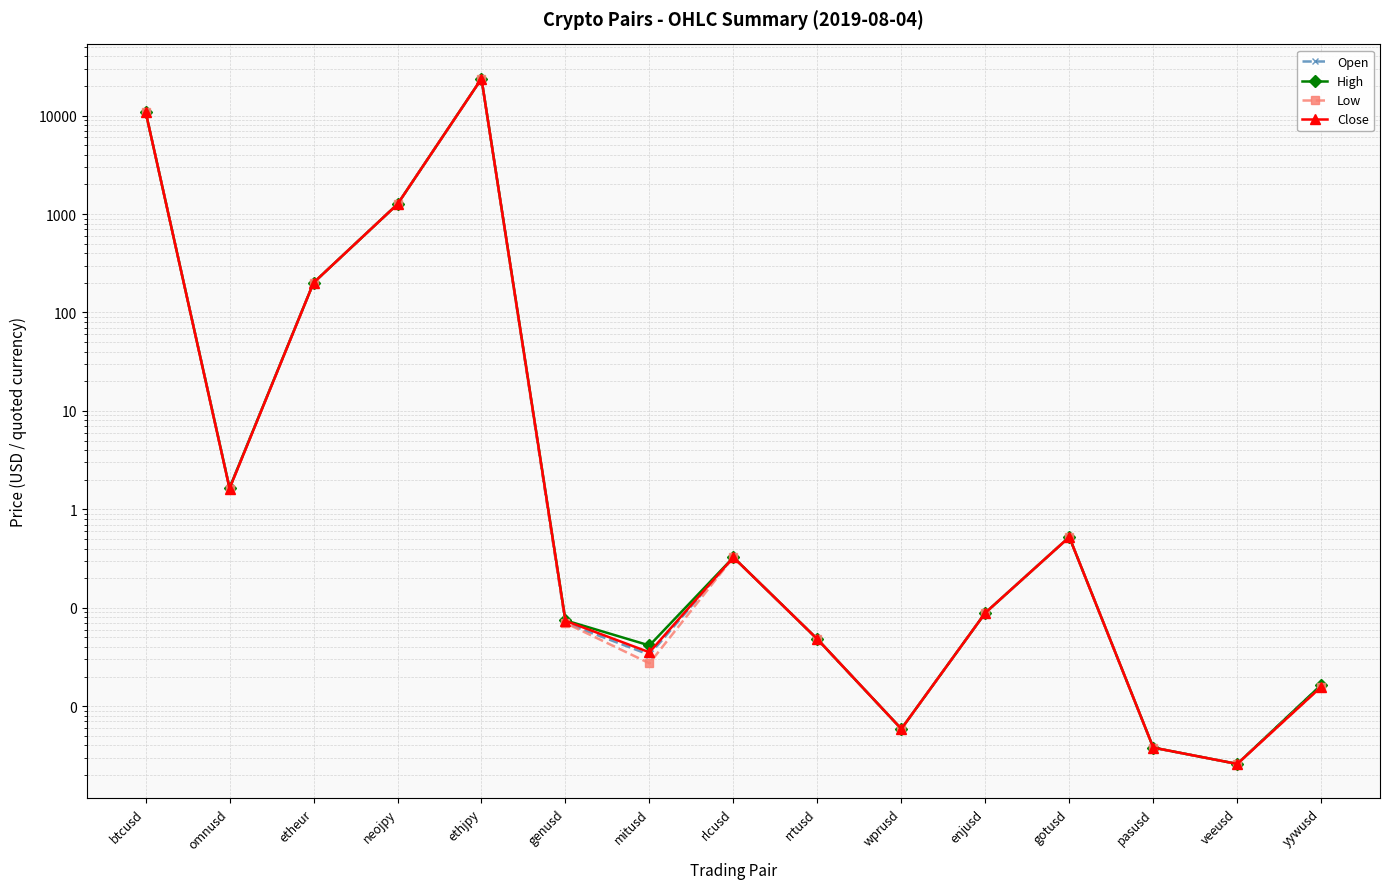

Reading left to right, list all the values displayed in this chart.

Open: 10974.0	1.7	200.4	1259.5	23729.0	0.1	0.0	0.3	0.0	0.0	0.1	0.5	0.0	0.0	0.0
High: 10974.0	1.7	200.4	1259.5	23729.0	0.1	0.0	0.3	0.0	0.0	0.1	0.5	0.0	0.0	0.0
Low: 10973.0	1.6	200.2	1259.5	23700.0	0.1	0.0	0.3	0.0	0.0	0.1	0.5	0.0	0.0	0.0
Close: 10973.0	1.6	200.2	1259.5	23700.0	0.1	0.0	0.3	0.0	0.0	0.1	0.5	0.0	0.0	0.0